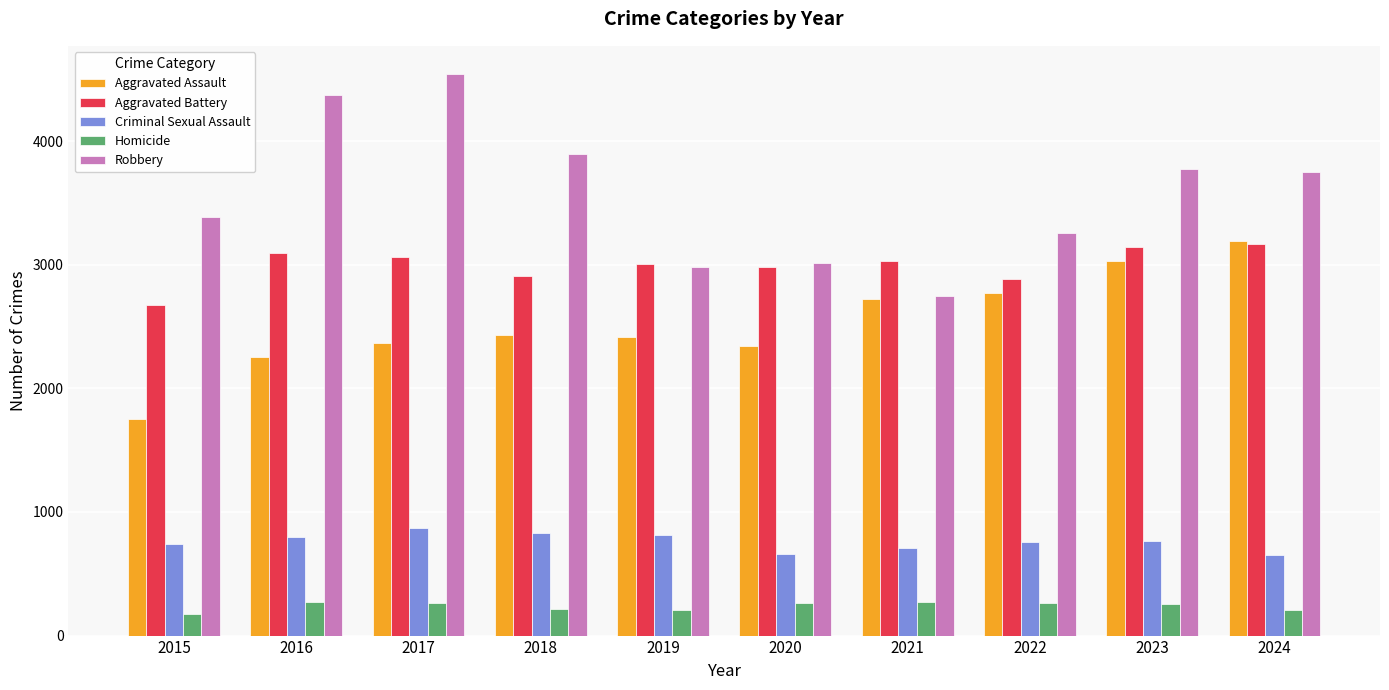

Are the bars grouped side by side (vs. stacked)?

Yes